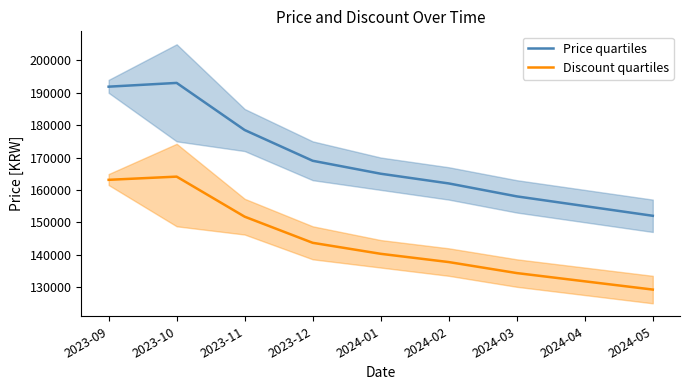

What is the difference between the maximum and minimum values in the Discount quartiles series?

34902.7